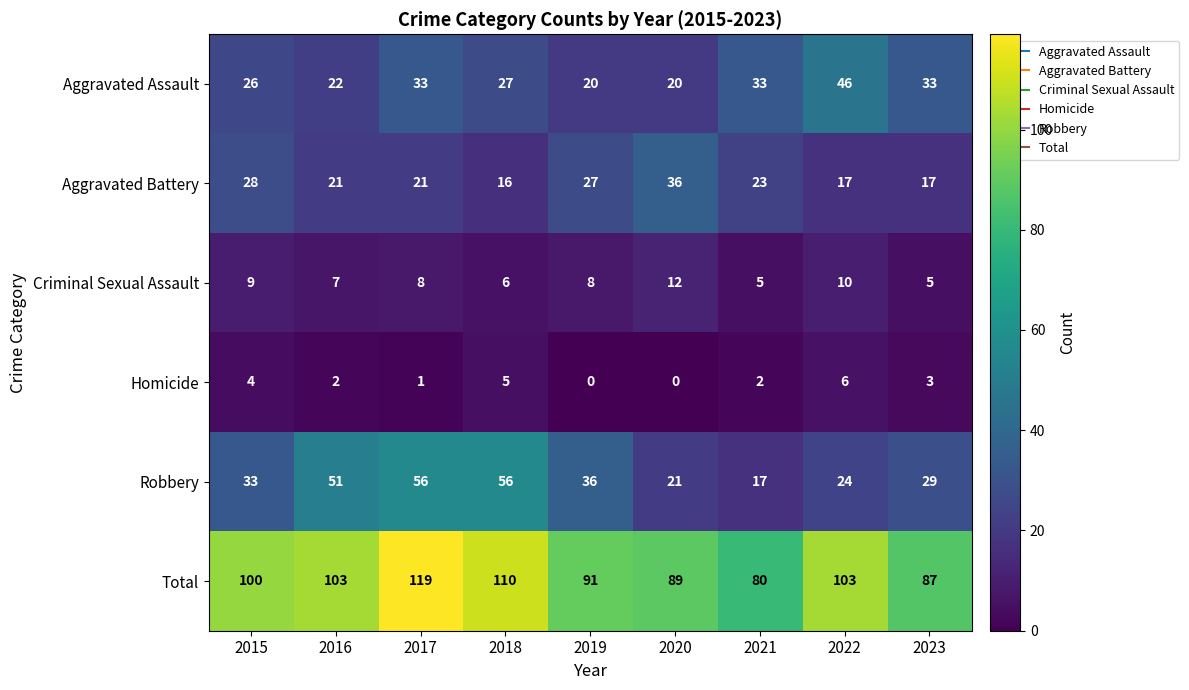

At which label does Criminal Sexual Assault first exceed 8?

2015